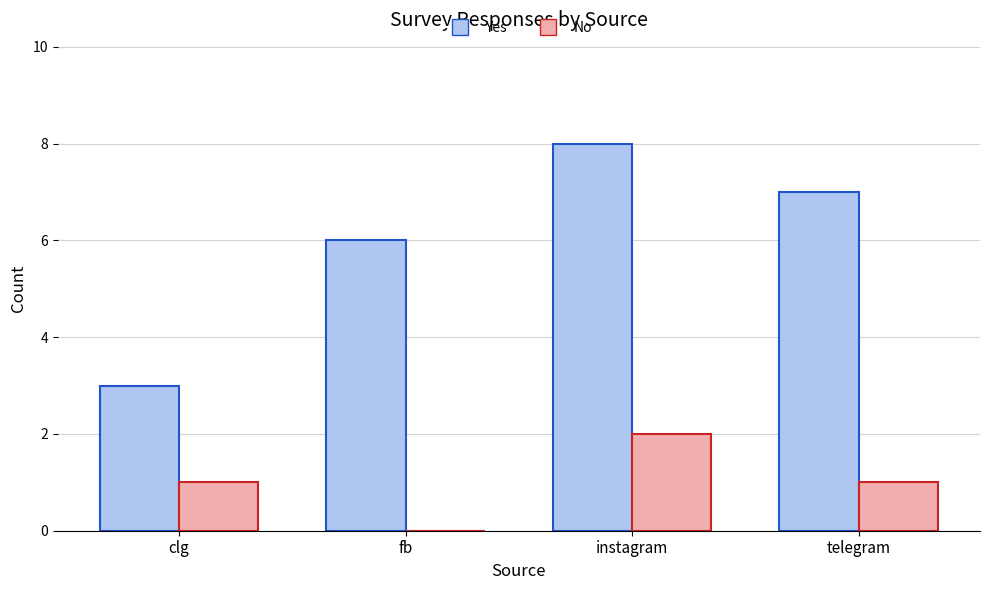

How many positive values does the No series have?

3